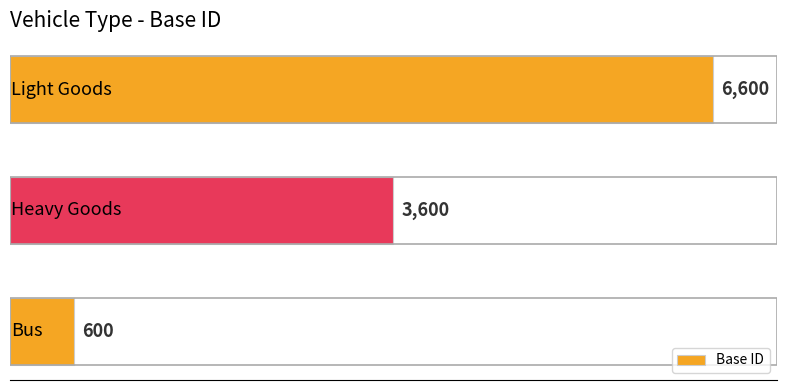

Reading bottom to top, what are all the values shown in this chart?

600	3600	6600